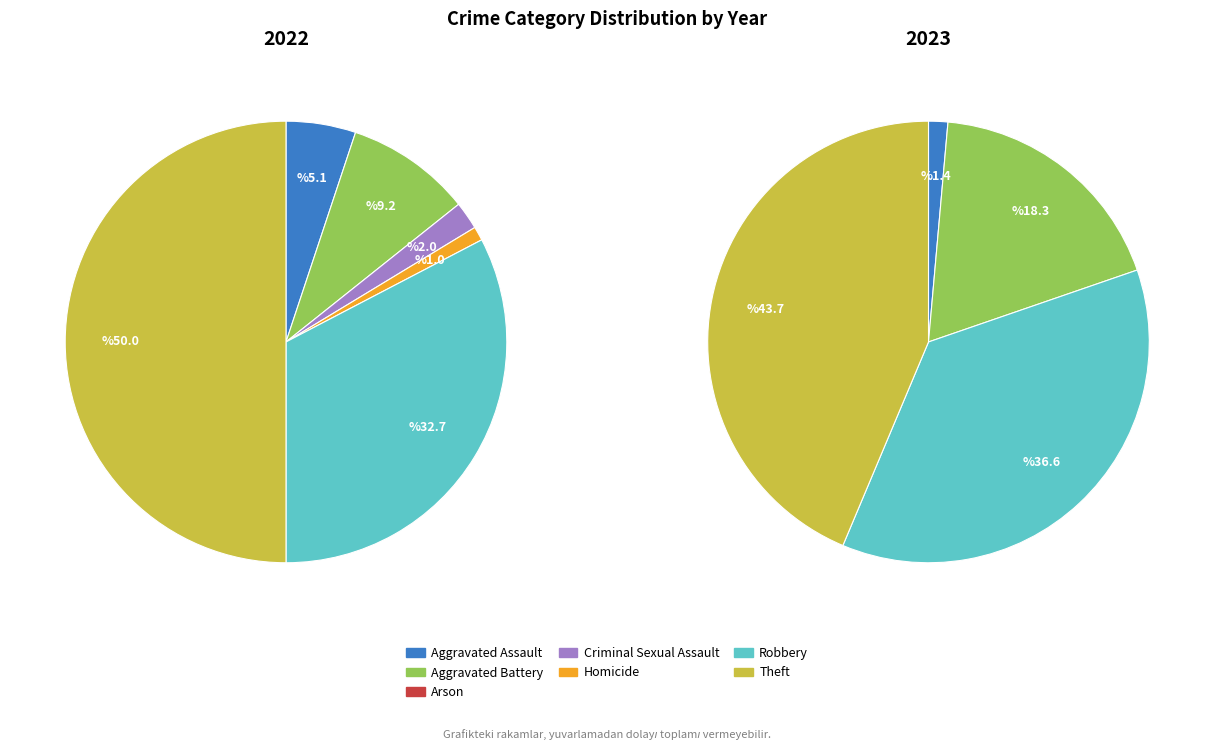

Is it true that 6 is 44% of the pie?

True